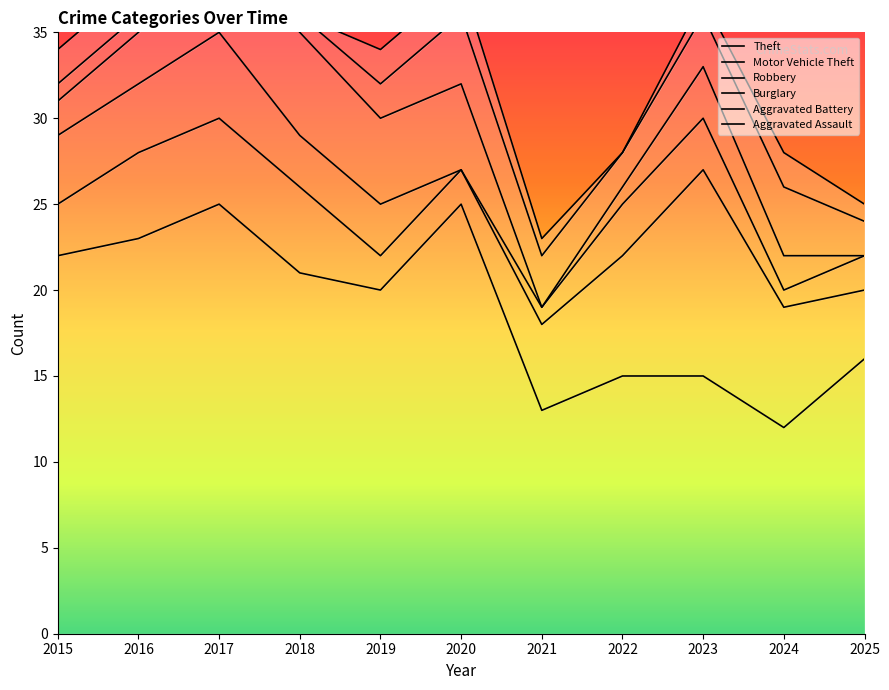

At which label does Motor Vehicle Theft reach its peak?

2017